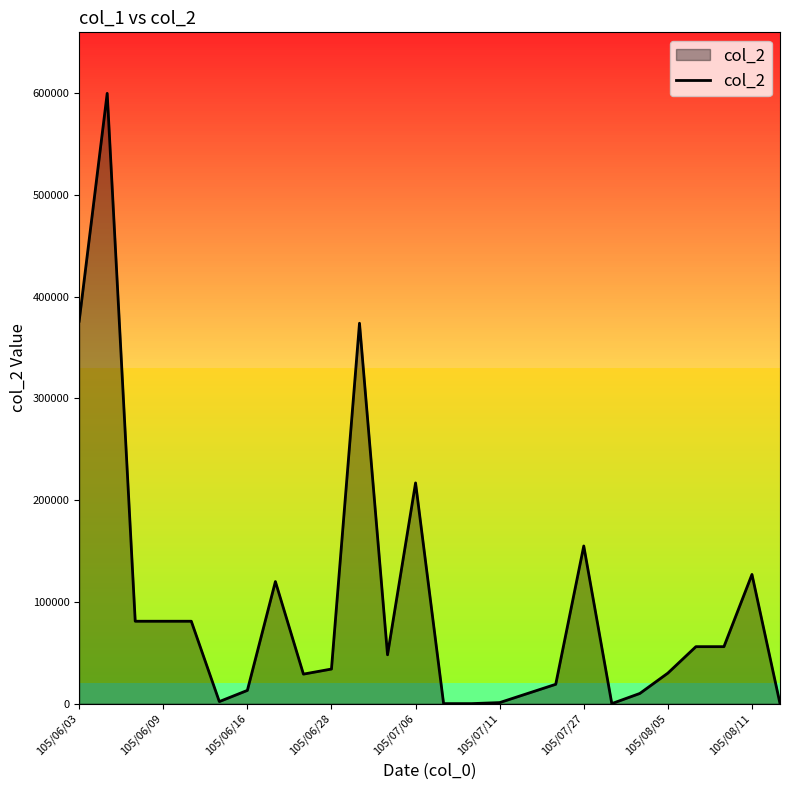

What is the maximum value shown in the chart?

600000